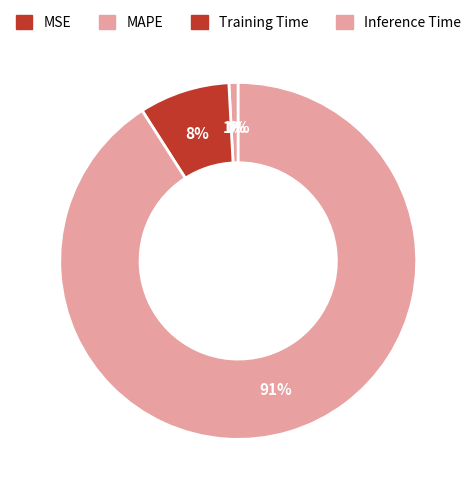

Does any single category account for the majority?

Yes